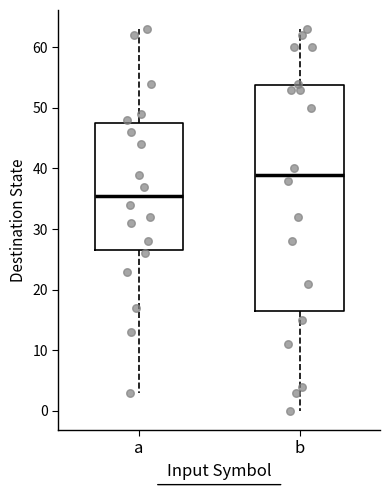

Reading left to right, transcribe this box plot: for each box, give where its median line is, the range the box spans, and where its two whiskers end, as read against the y-axis. The values are not printed on the chart, so give them approximately, as read against the axis.

a: median 36, box 27 to 48, whiskers 3 to 63
b: median 39, box 17 to 54, whiskers 0 to 63